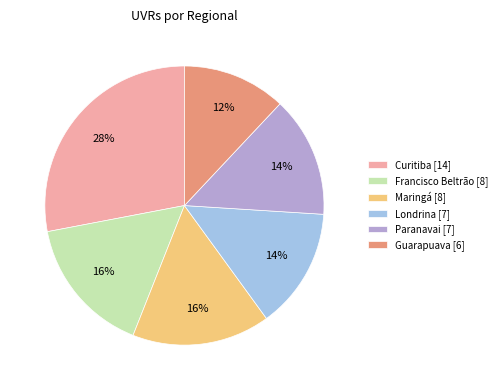

Do Paranavai [7] and Londrina [7] together represent more than half of the pie?

No